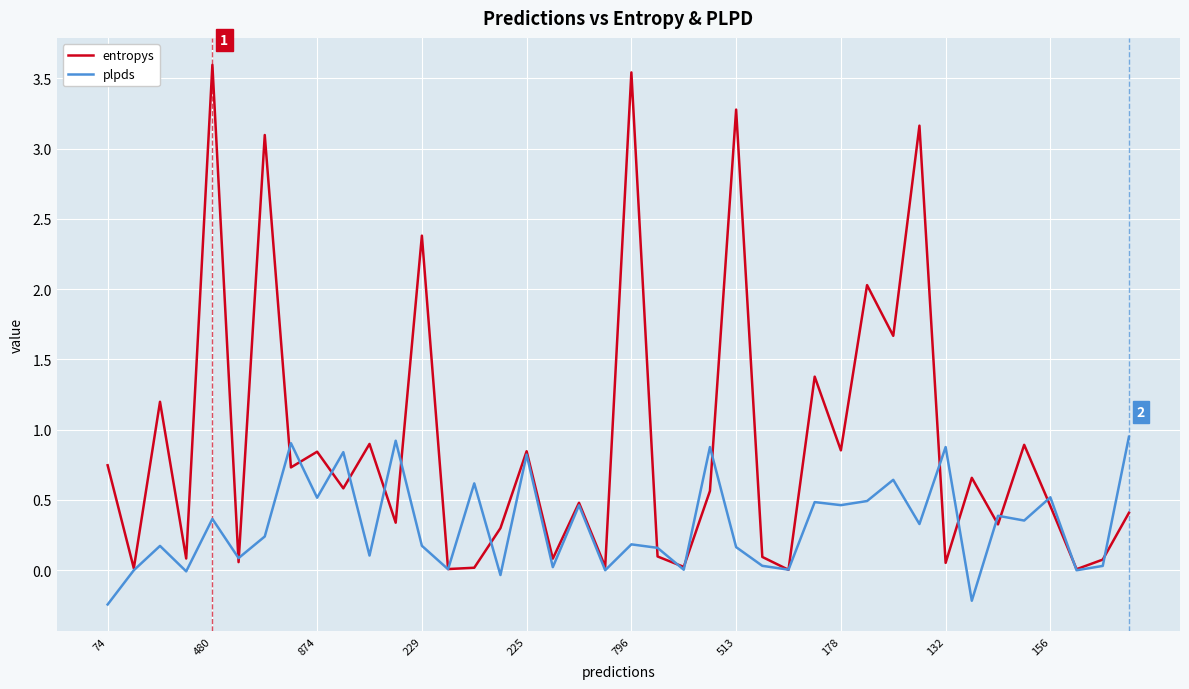

List the series in order of their overall mean, highest first.

entropys, plpds